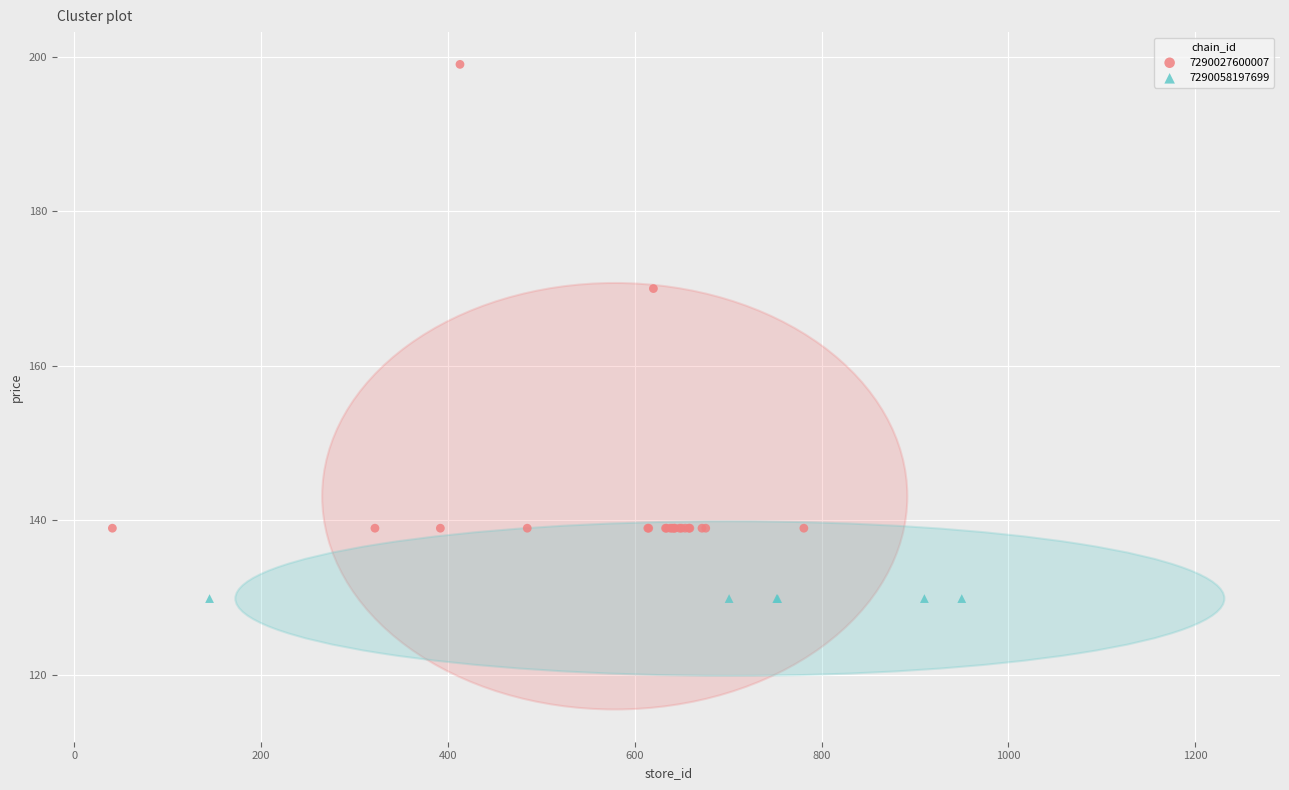

Which series contains the highest Y value?

7290027600007